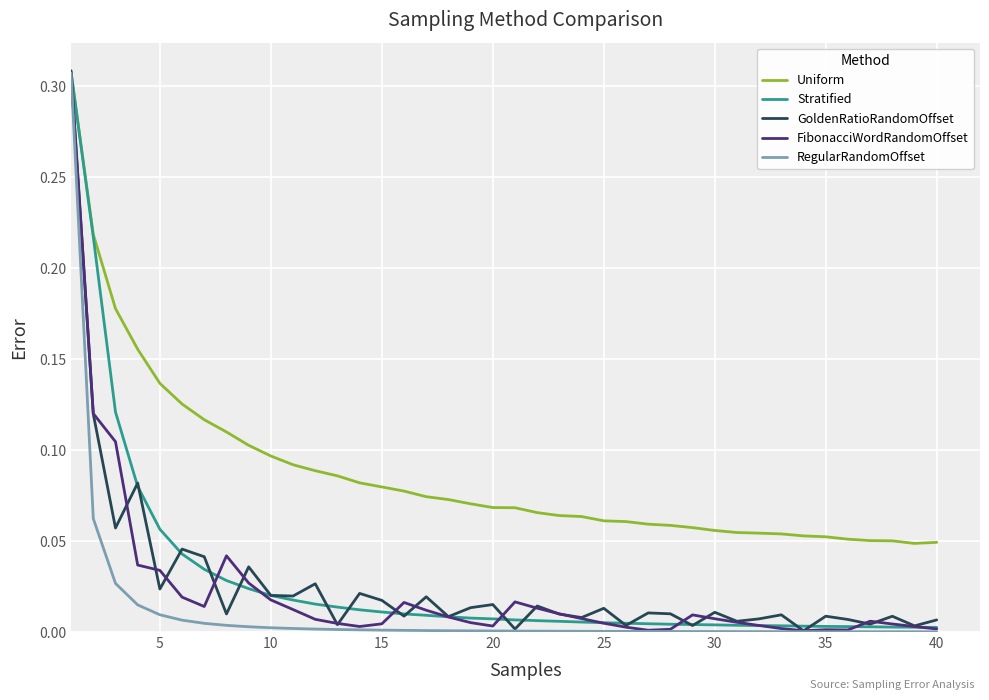

Which series has the largest total across all categories?

Uniform